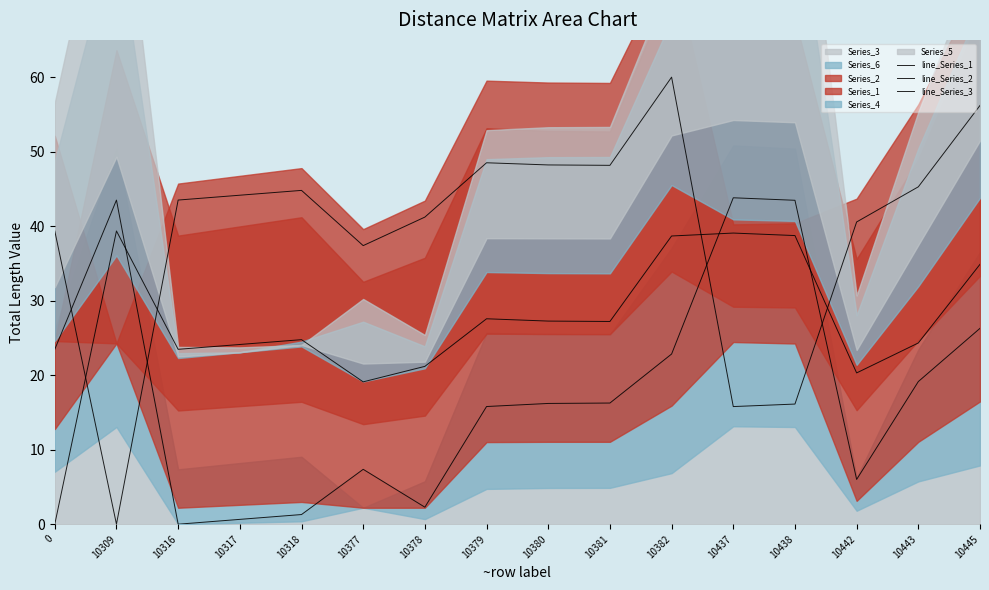

How many values in the line_Series_1 series exceed 27?

8